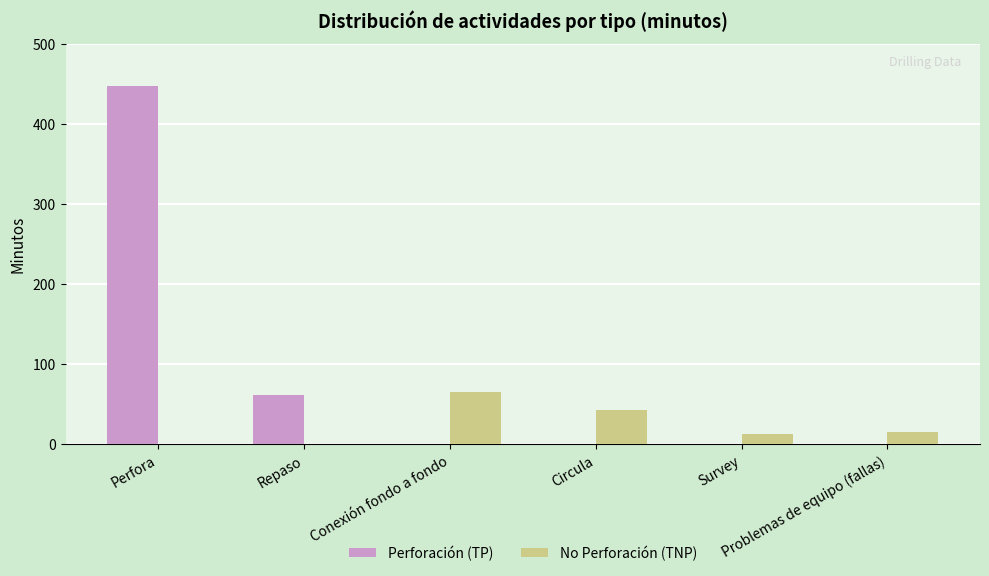

Which label corresponds to the largest value in the chart?

Perfora